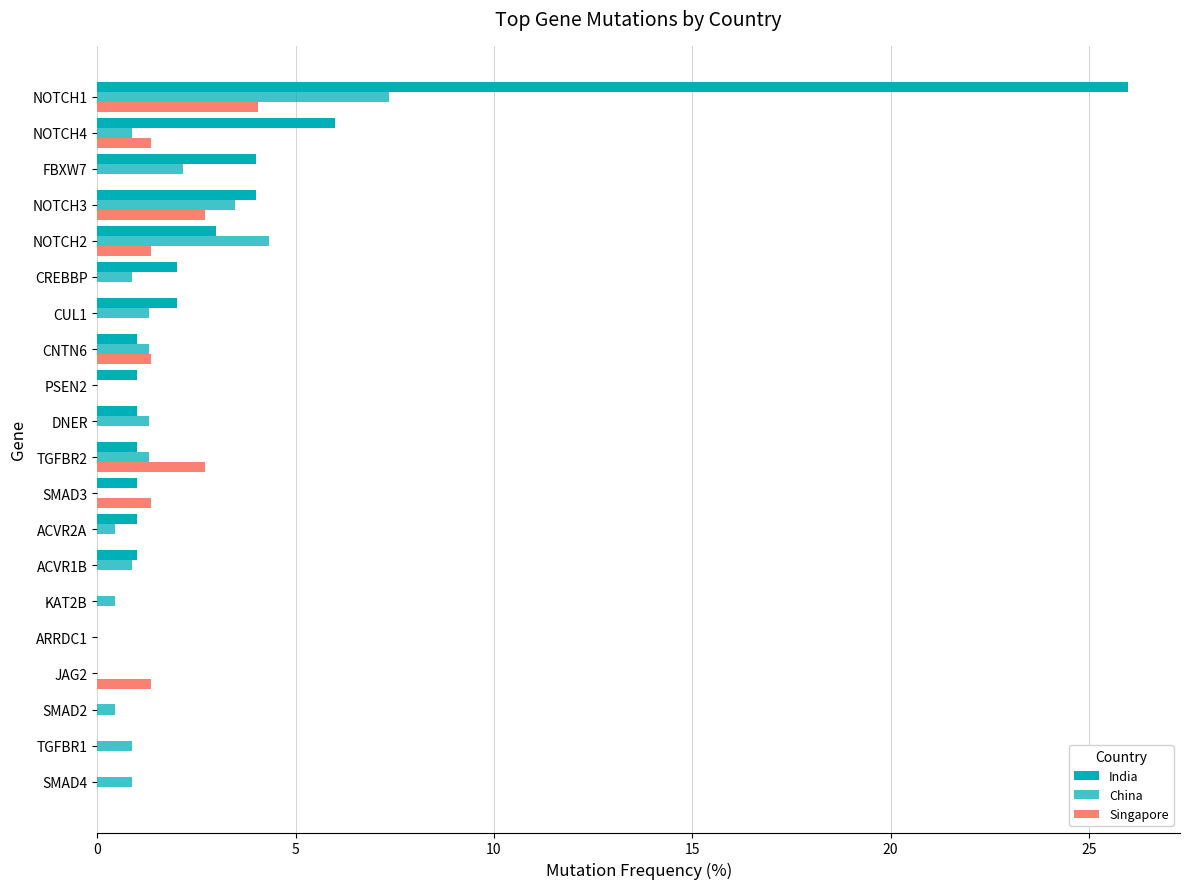

Reading left to right, what are all the values shown in this chart?

India: 0.0	0.0	0.0	0.0	0.0	0.0	1.0	1.0	1.0	1.0	1.0	1.0	1.0	2.0	2.0	3.0	4.0	4.0	6.0	26.0
China: 0.9	0.9	0.4	0.0	0.0	0.4	0.9	0.4	0.0	1.3	1.3	0.0	1.3	1.3	0.9	4.3	3.5	2.2	0.9	7.4
Singapore: 0.0	0.0	0.0	1.4	0.0	0.0	0.0	0.0	1.4	2.7	0.0	0.0	1.4	0.0	0.0	1.4	2.7	0.0	1.4	4.1